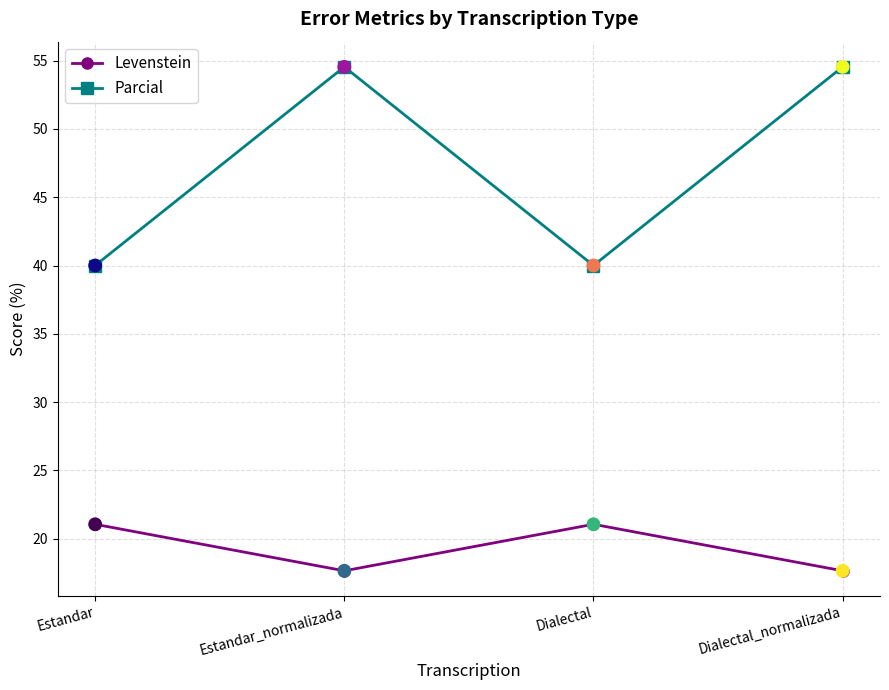

Which series has the widest spread of values?

Parcial